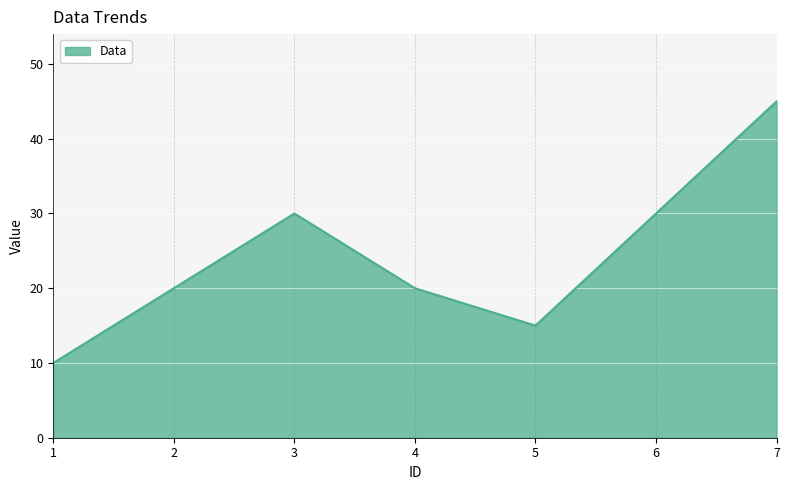

What is the difference between the maximum and minimum values?

35